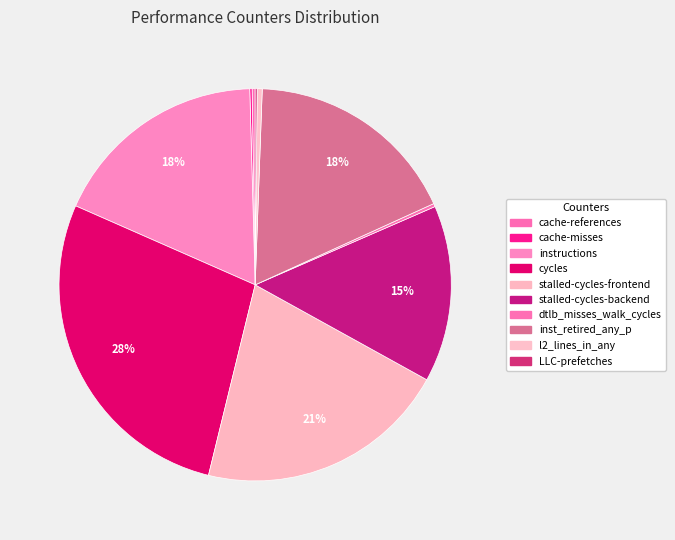

Is it true that inst_retired_any_p is 5% of the pie?

False